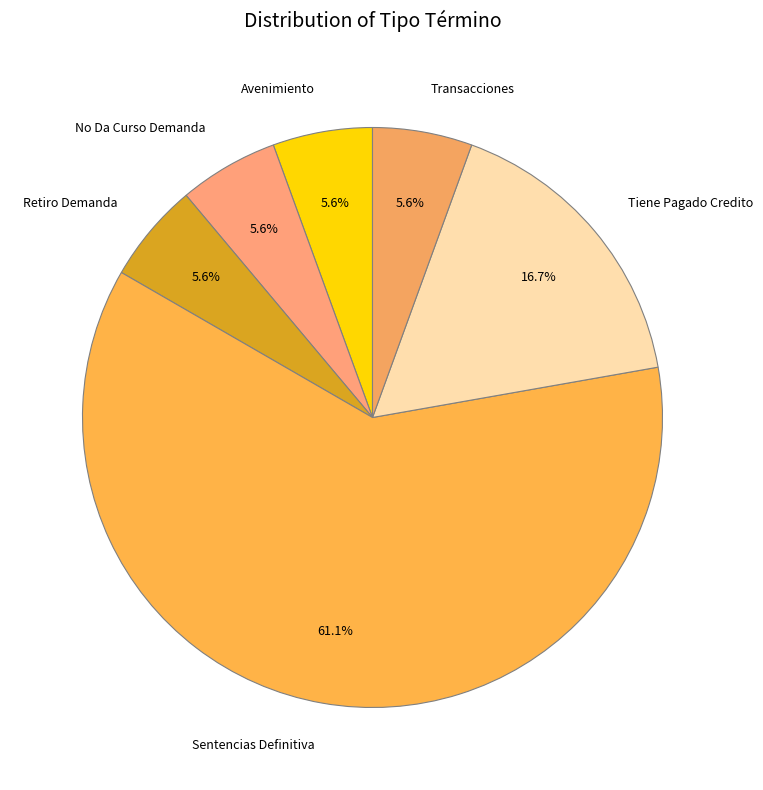

To the nearest percent, what portion does Avenimiento represent?

6%